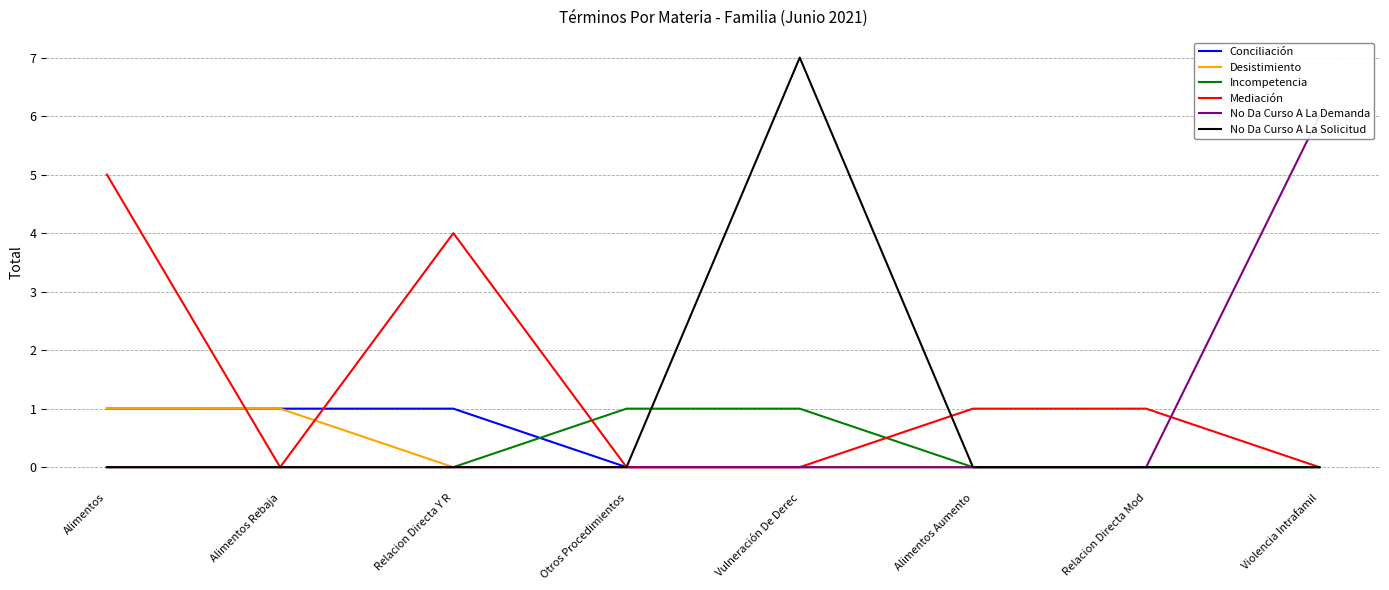

Reading left to right, extract all data points from this chart.

Conciliación: 1	1	1	0	0	0	0	0
Desistimiento: 1	1	0	0	0	0	0	0
Incompetencia: 0	0	0	1	1	0	0	0
Mediación: 5	0	4	0	0	1	1	0
No Da Curso A La Demanda: 0	0	0	0	0	0	0	6
No Da Curso A La Solicitud: 0	0	0	0	7	0	0	0